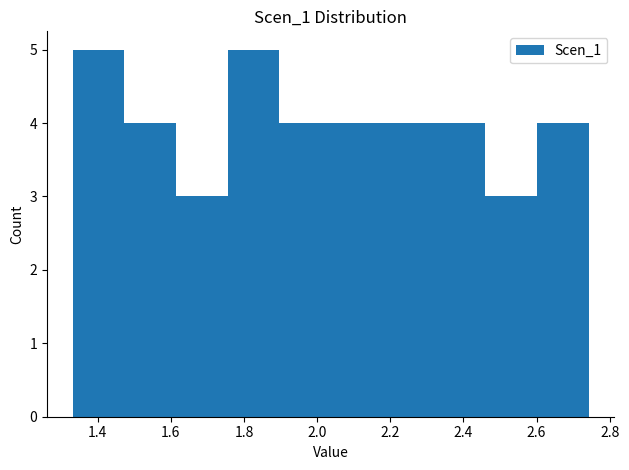

How tall is the bar that spans 1.62 to 1.76 on the x-axis? Neither the bar edges nor the heights are printed on the chart, so give them approximately, as read against the axes.

3